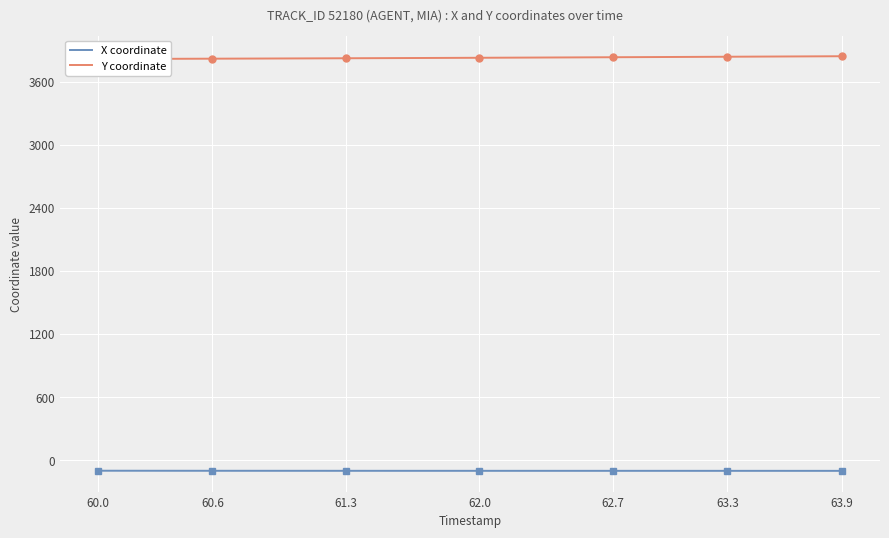

What position from the left is 62.0?

4